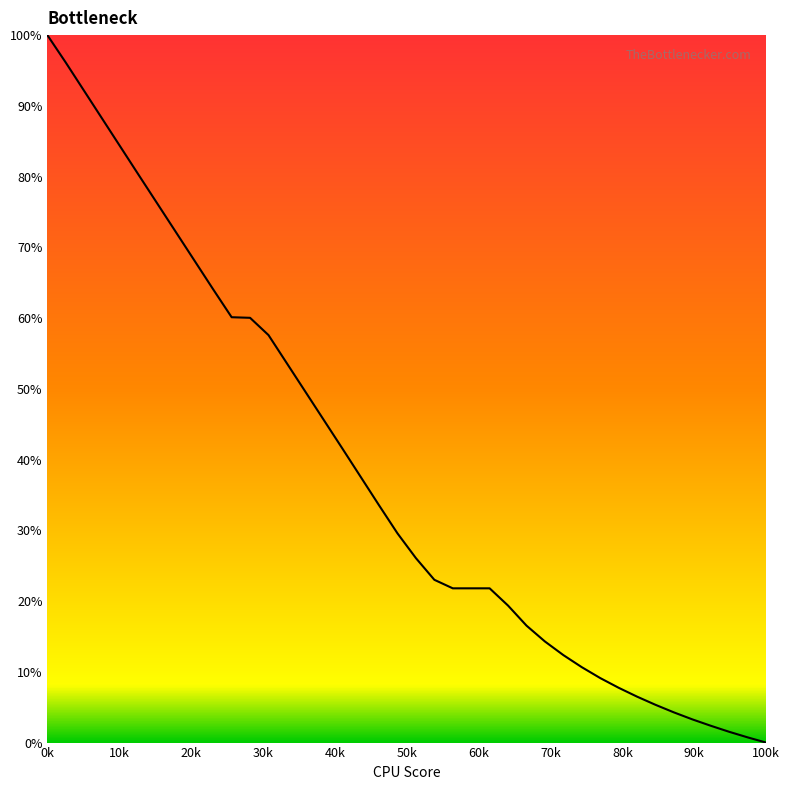

What is the sum of all values?

1518.1